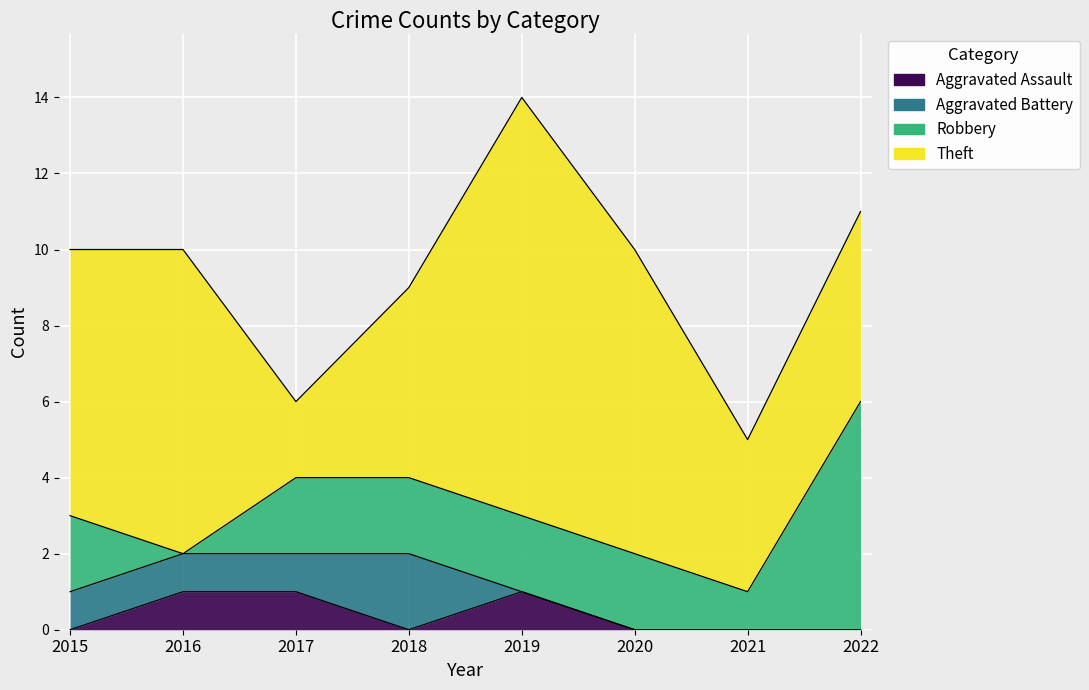

Reading right to left, extract all data points from this chart.

Aggravated Assault: 0	0	0	1	0	1	1	0
Aggravated Battery: 0	0	0	0	2	1	1	1
Robbery: 6	1	2	2	2	2	0	2
Theft: 5	4	8	11	5	2	8	7